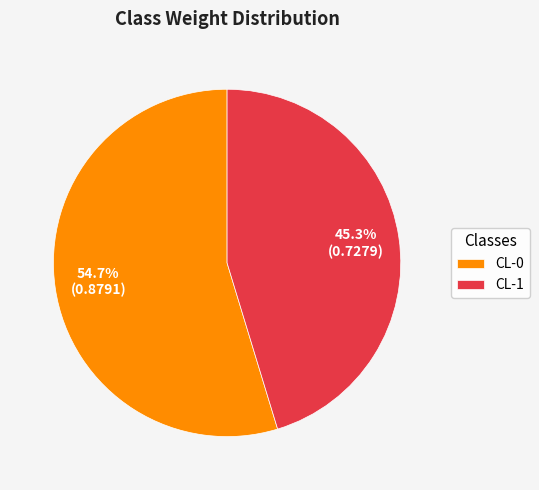

How many slices are in this pie chart?

2